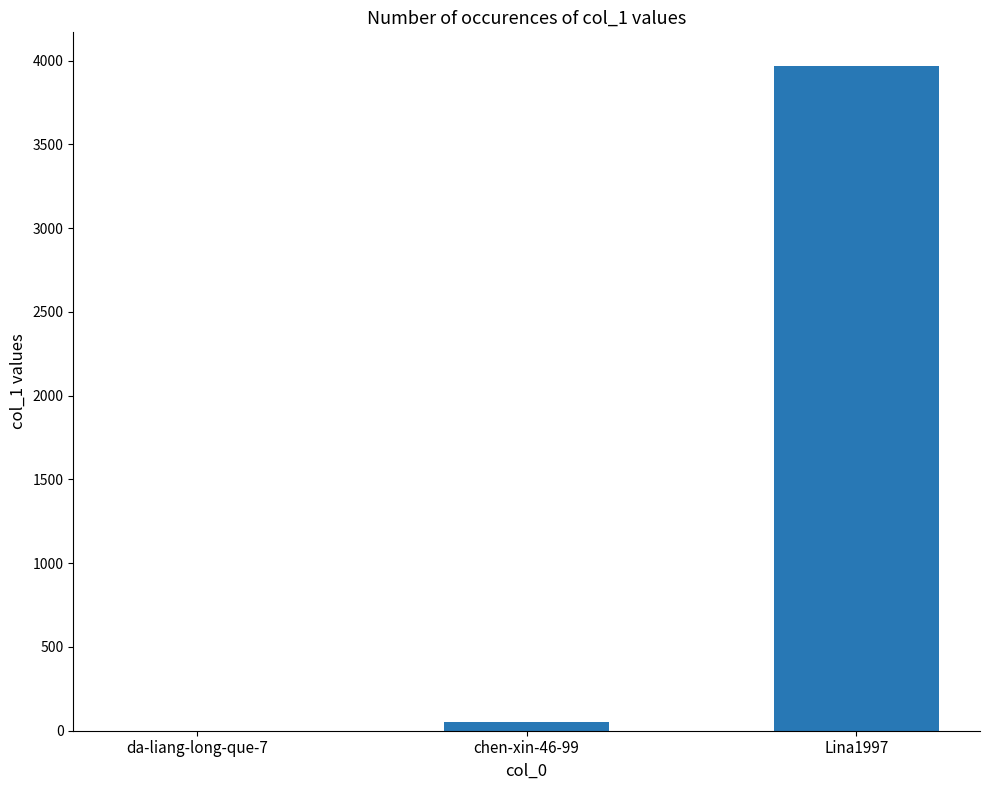

At which category does the chart reach its peak across all series?

Lina1997